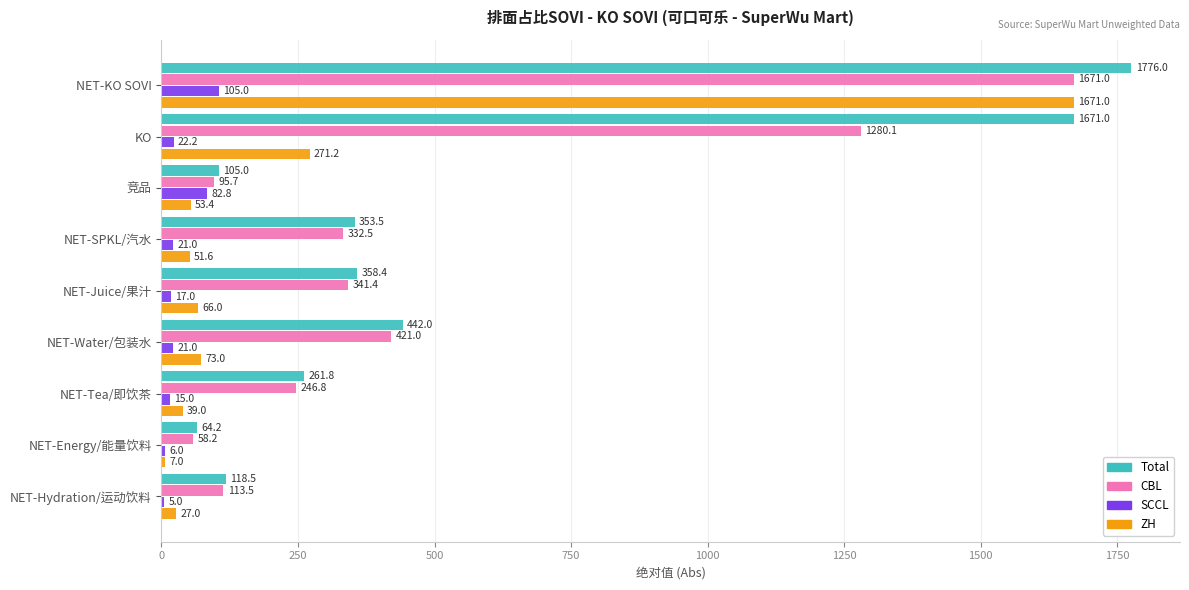

Which series has the largest total across all categories?

Total